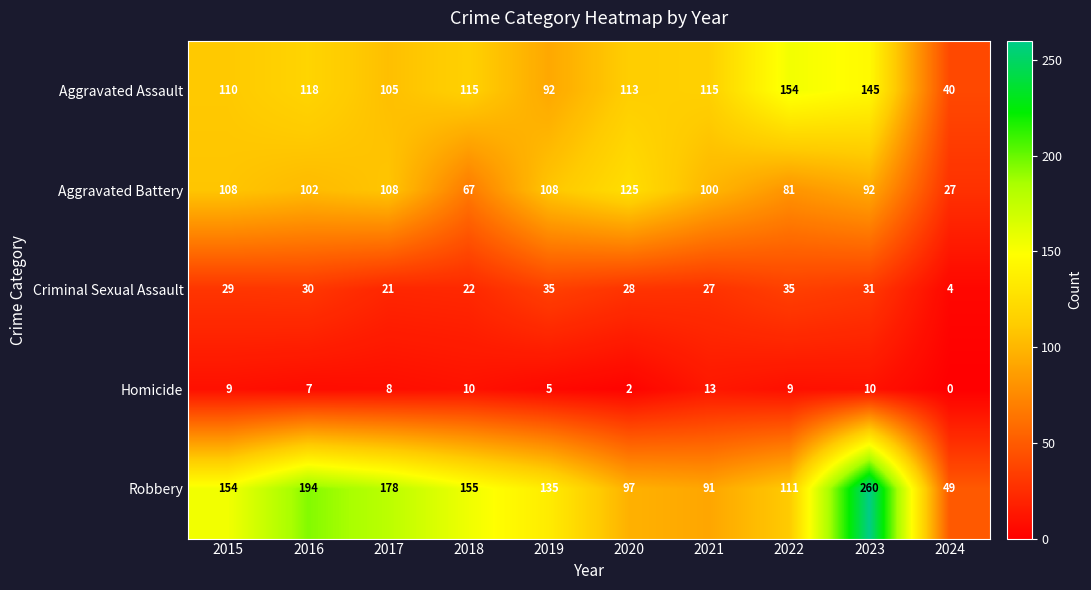

Which series has the largest range (max minus min)?

Robbery